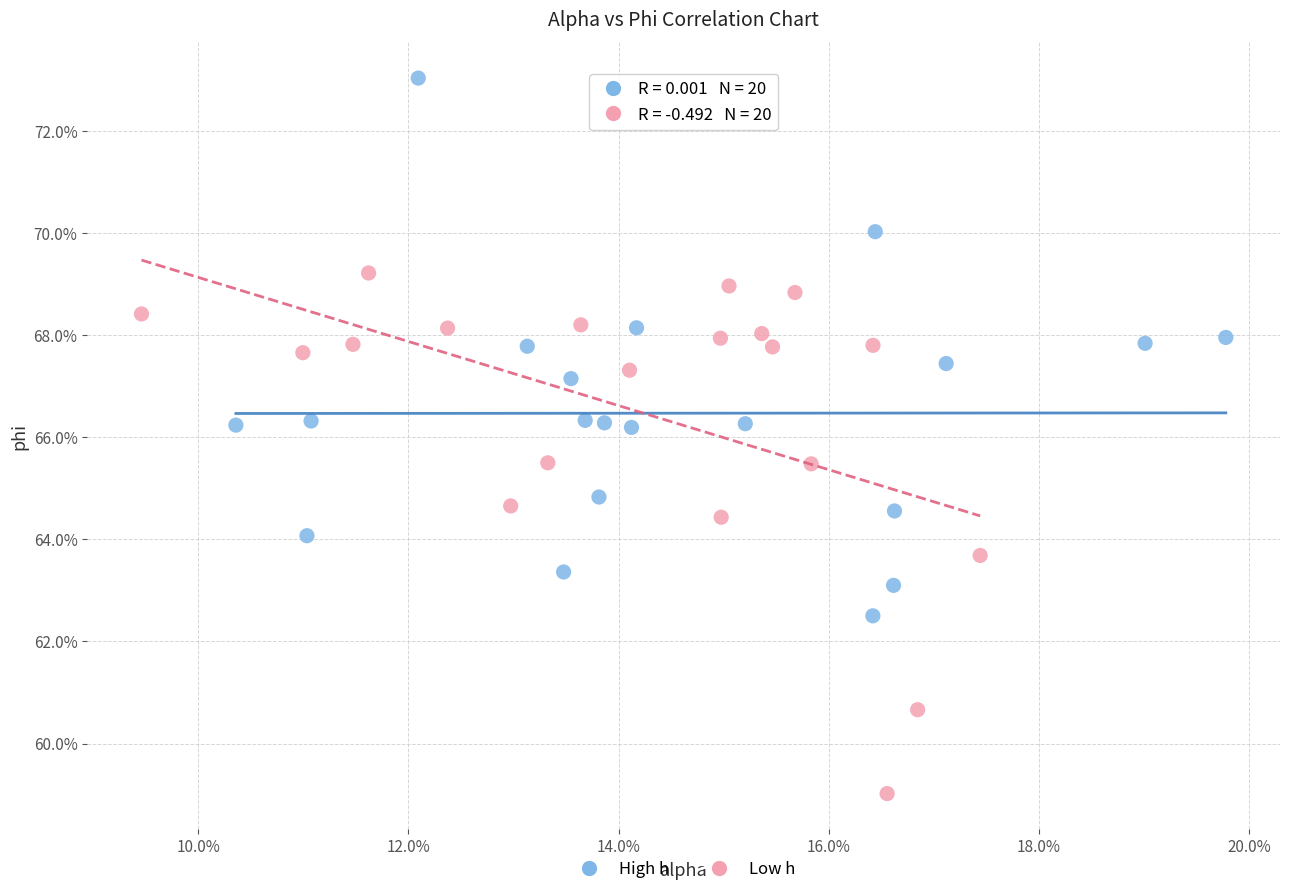

Which series contains the highest Y value?

High h